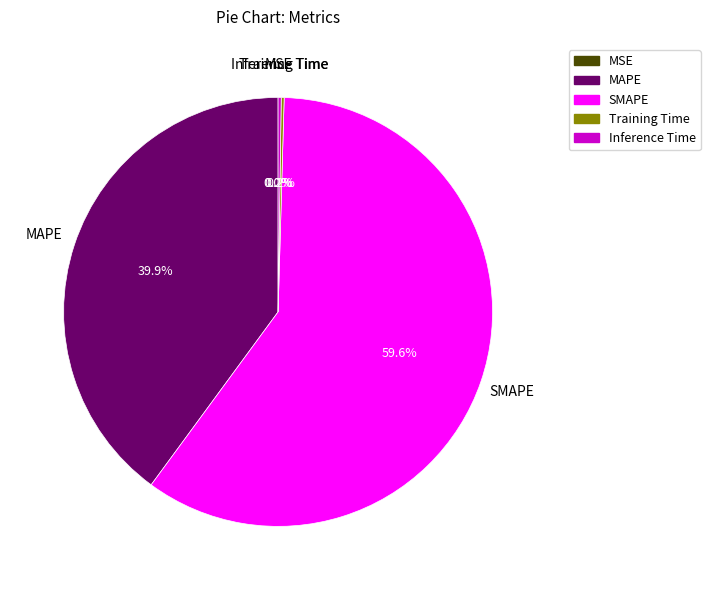

Is there a majority slice in this chart?

Yes